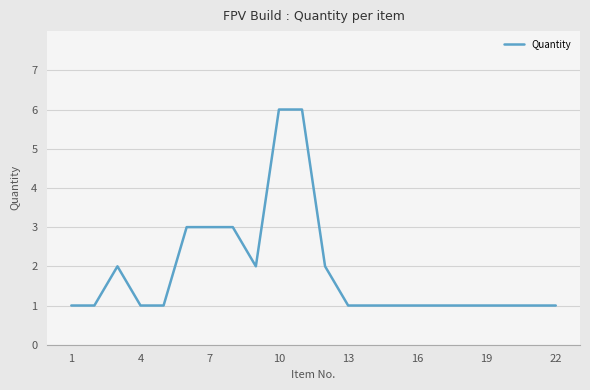

Reading left to right, transcribe all the data shown in this chart.

1	1	2	1	1	3	3	3	2	6	6	2	1	1	1	1	1	1	1	1	1	1